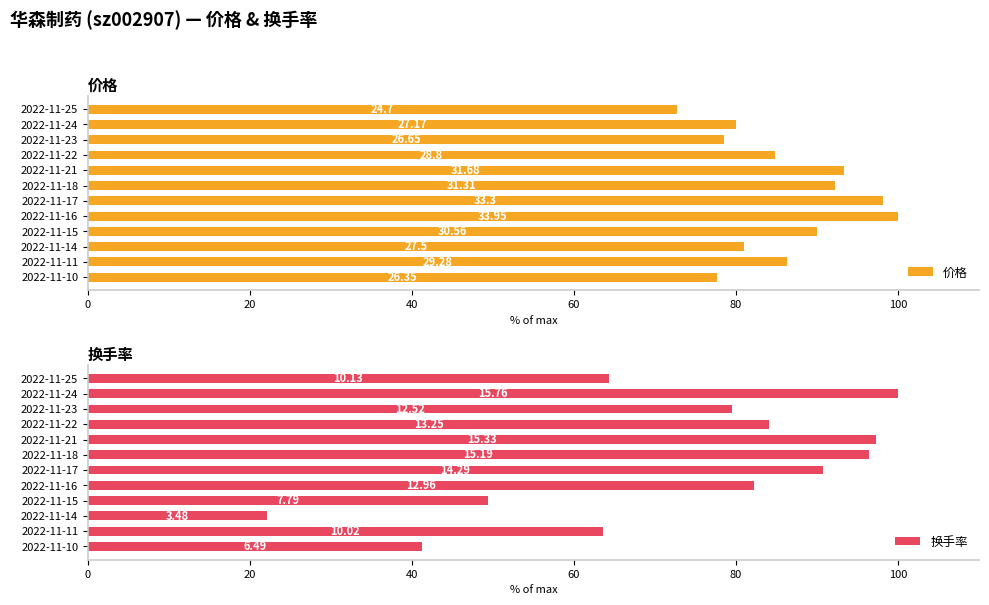

True or false: 换手率 has a value of 38.9 at 2022-11-18.

False